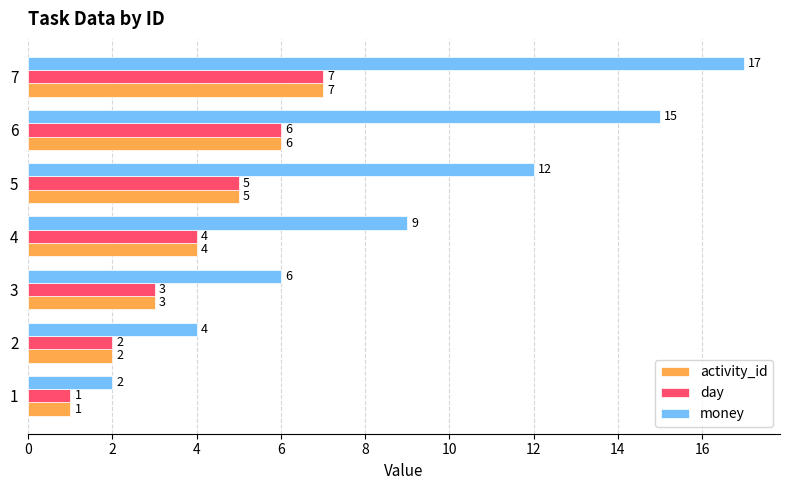

At which category does the chart reach its peak across all series?

7